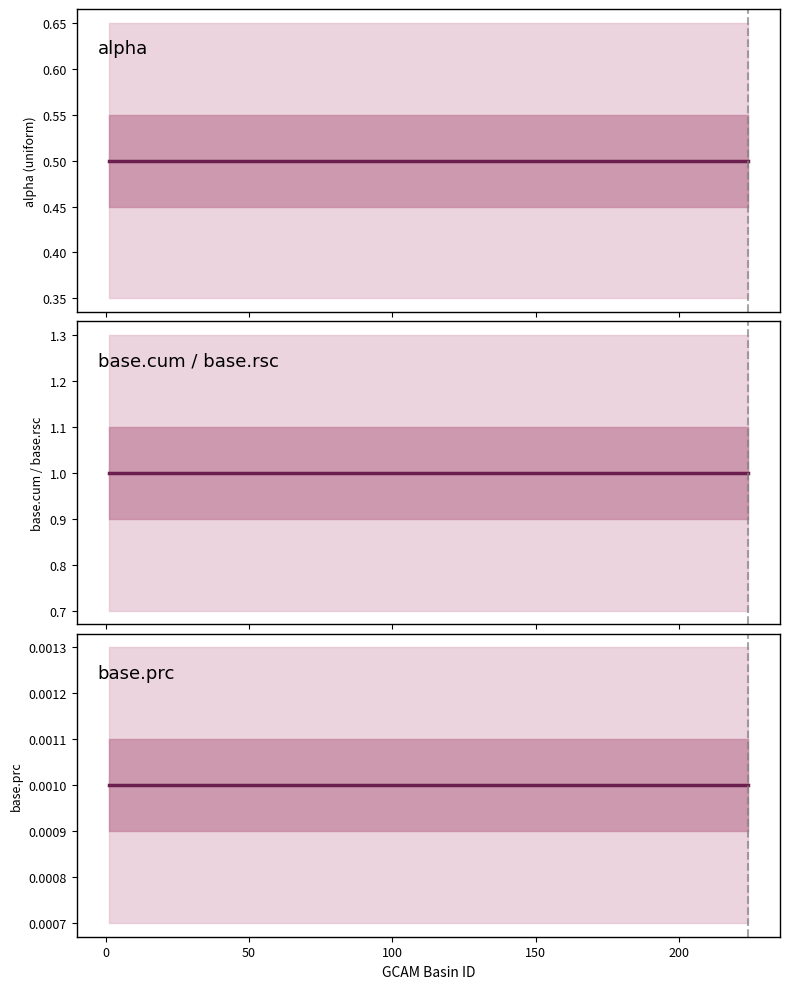

True or false: base.prc has more than 0 points higher than both neighbors.

False